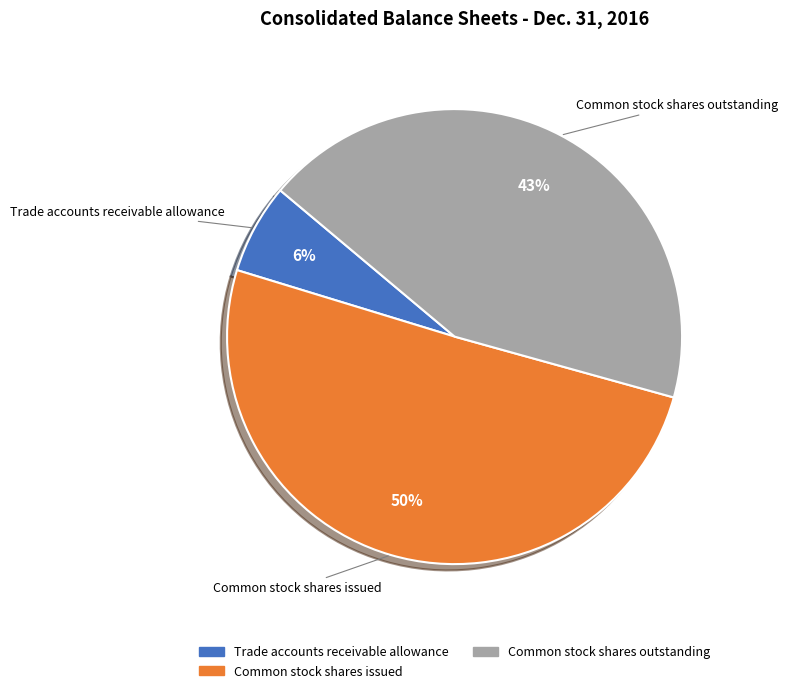

To the nearest percent, what is the difference between the Common stock shares outstanding and Trade accounts receivable allowance slice percentages?

37%